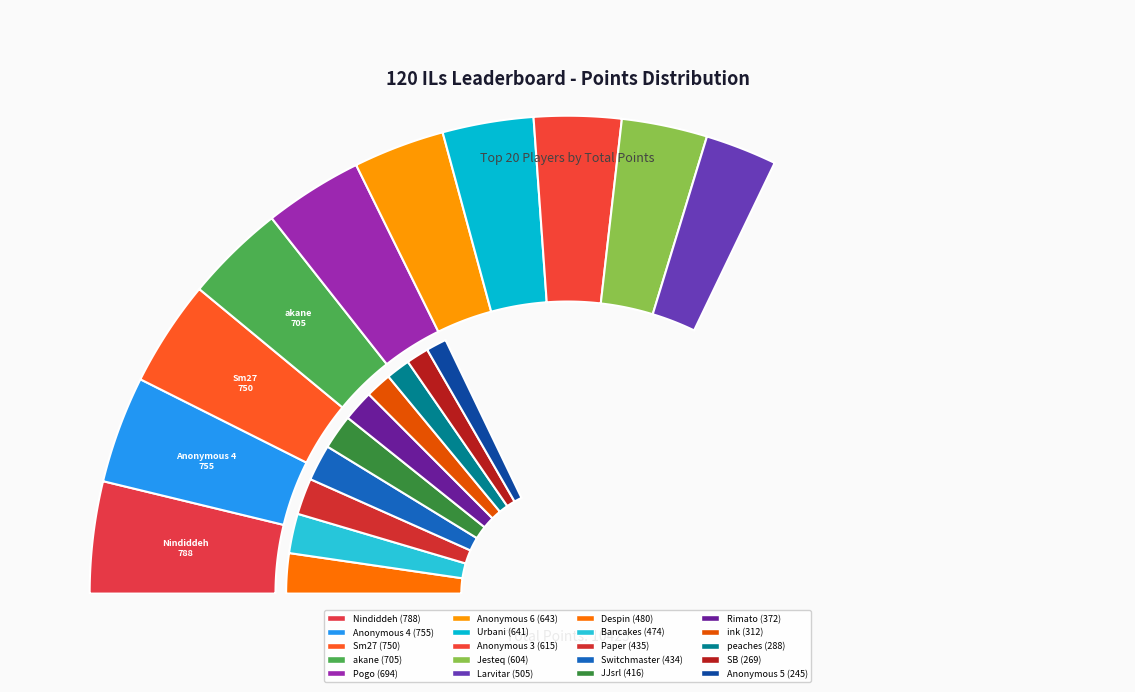

Rank the categories by value from lowest to highest.

Anonymous 5, SB, peaches, ink, Rimato, JJsrl, Switchmaster, Paper, Bancakes, Despin, Larvitar, Jesteq, Anonymous 3, Urbani, Anonymous 6, Pogo, akane, Sm27, Anonymous 4, Nindiddeh